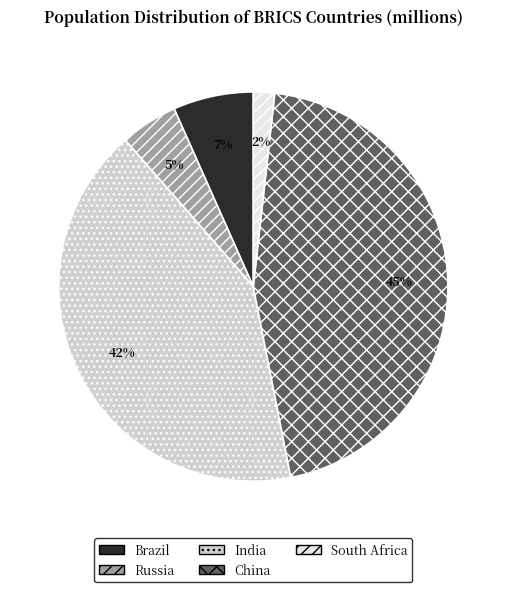

Count the number of slices in the pie.

5